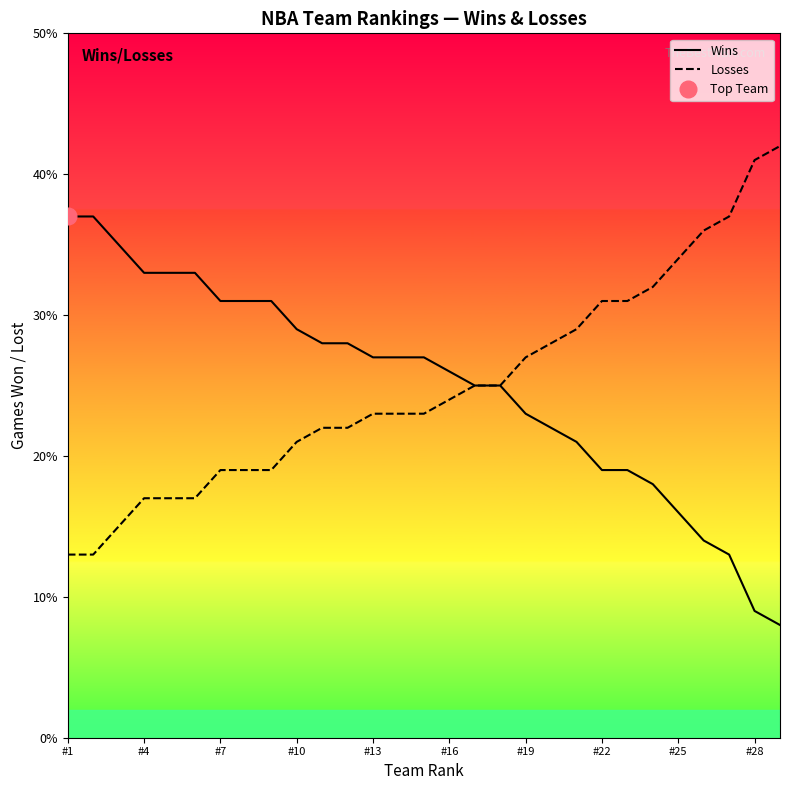

True or false: Losses has a value of 20 at #25.

False